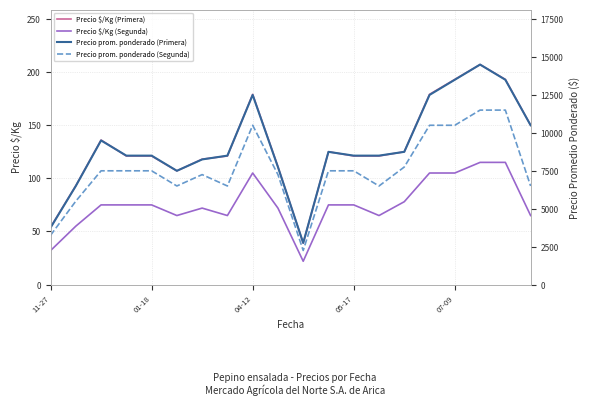

Which series has the largest total across all categories?

Precio prom. ponderado (Primera)